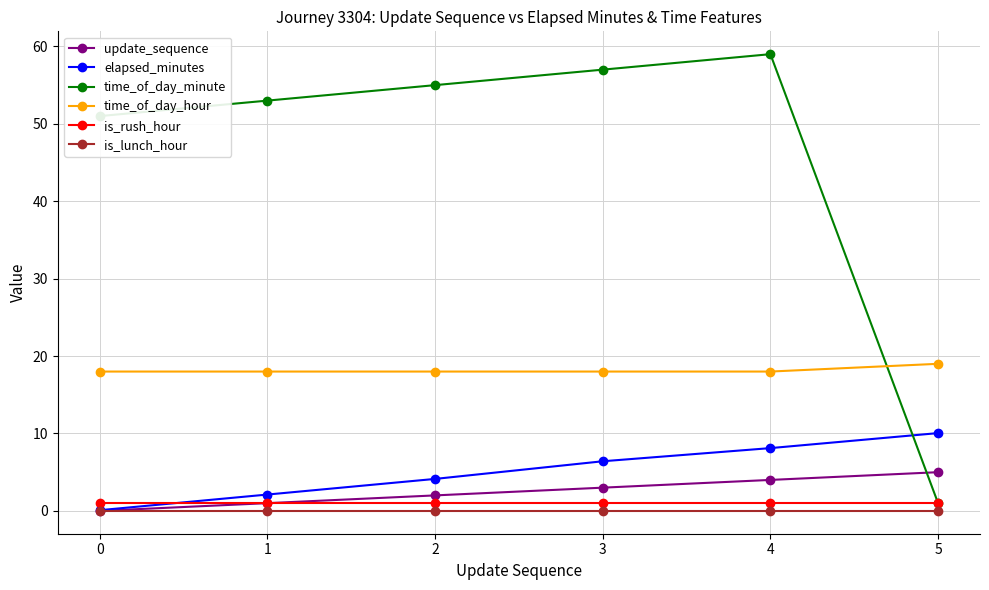

At how many categories does at least one series exceed 30?

5